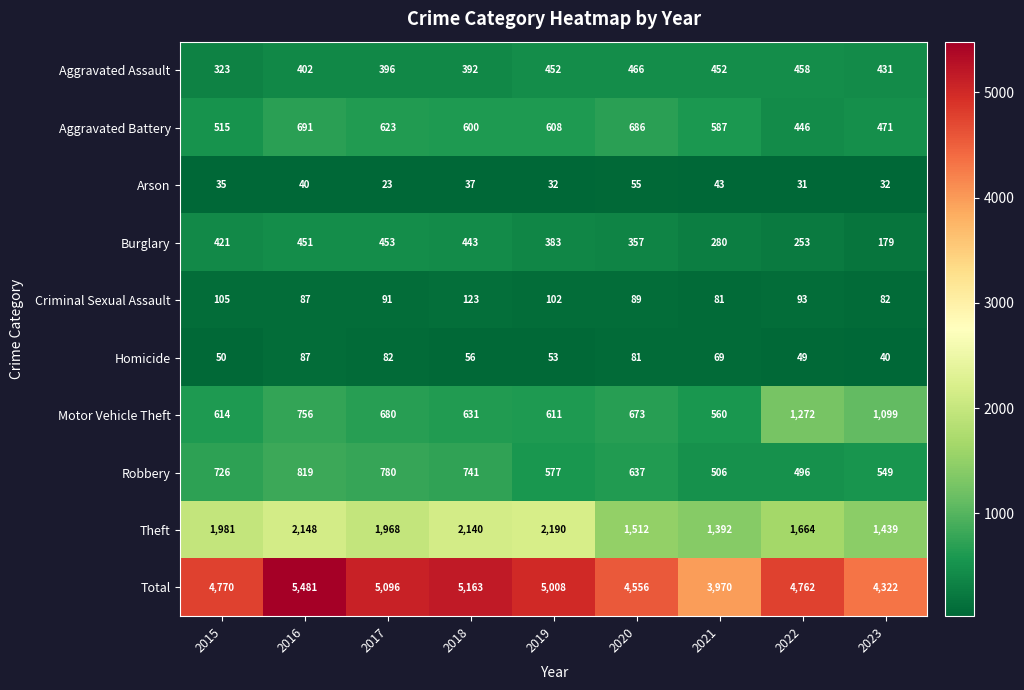

Which series has the widest spread of values?

Total